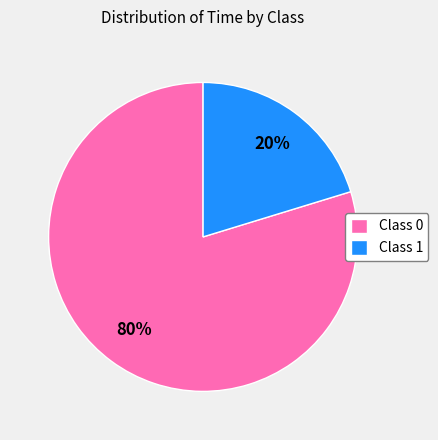

Rank the categories by value from lowest to highest.

Class 1, Class 0